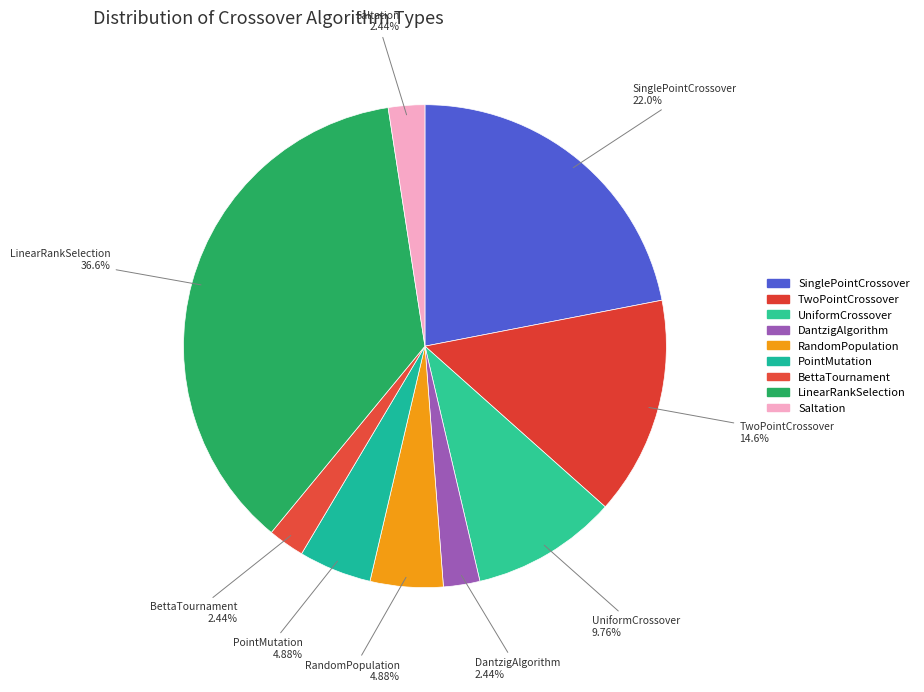

How many slices are in this pie chart?

9